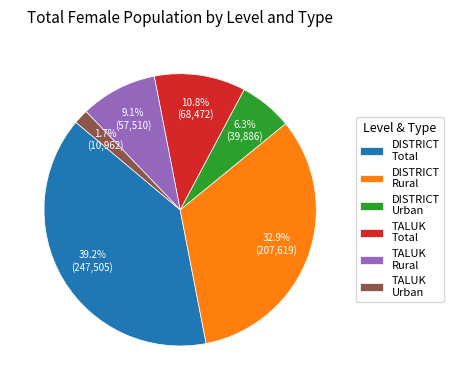

Which category has the smallest portion of the pie?

TALUK Urban